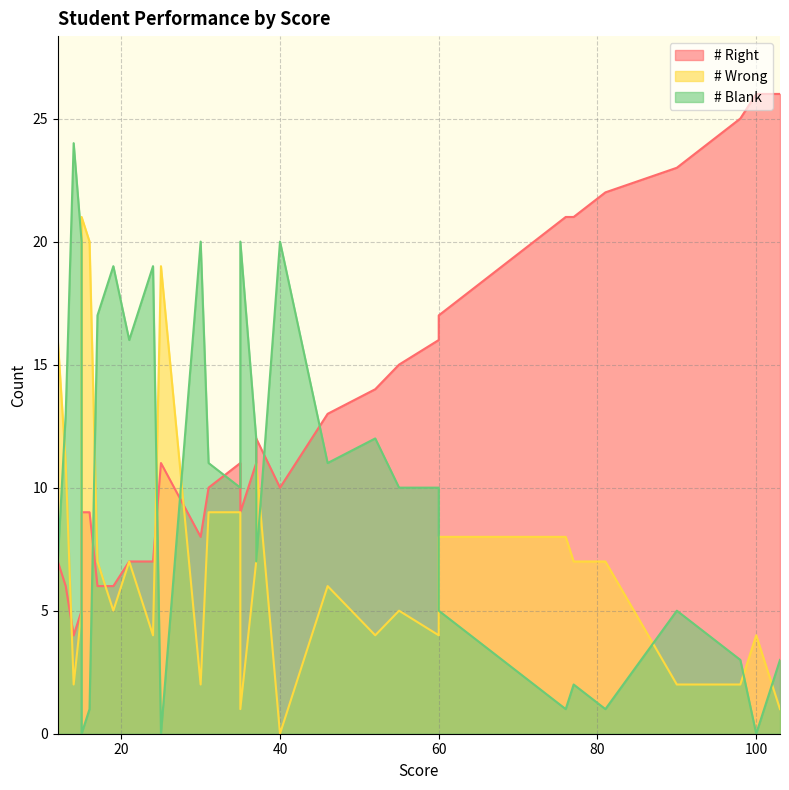

How many times do # Wrong and # Right cross each other?

6